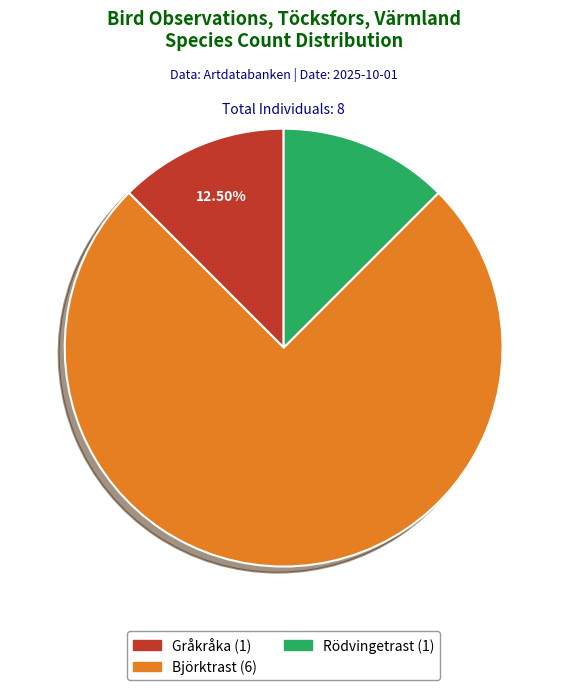

True or false: Rödvingetrast accounts for 18% of the total.

False